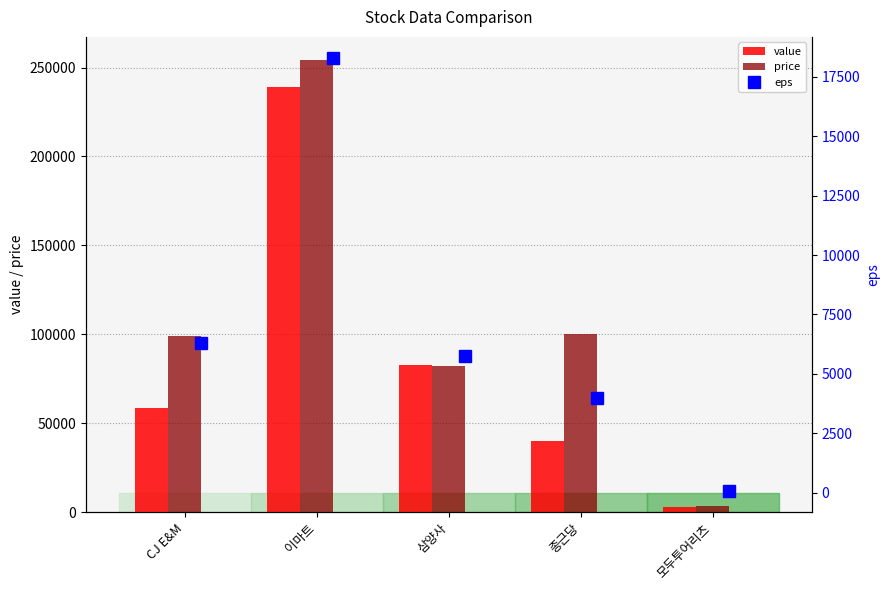

The value of price at 이마트 is 254500.0. True or false?

True